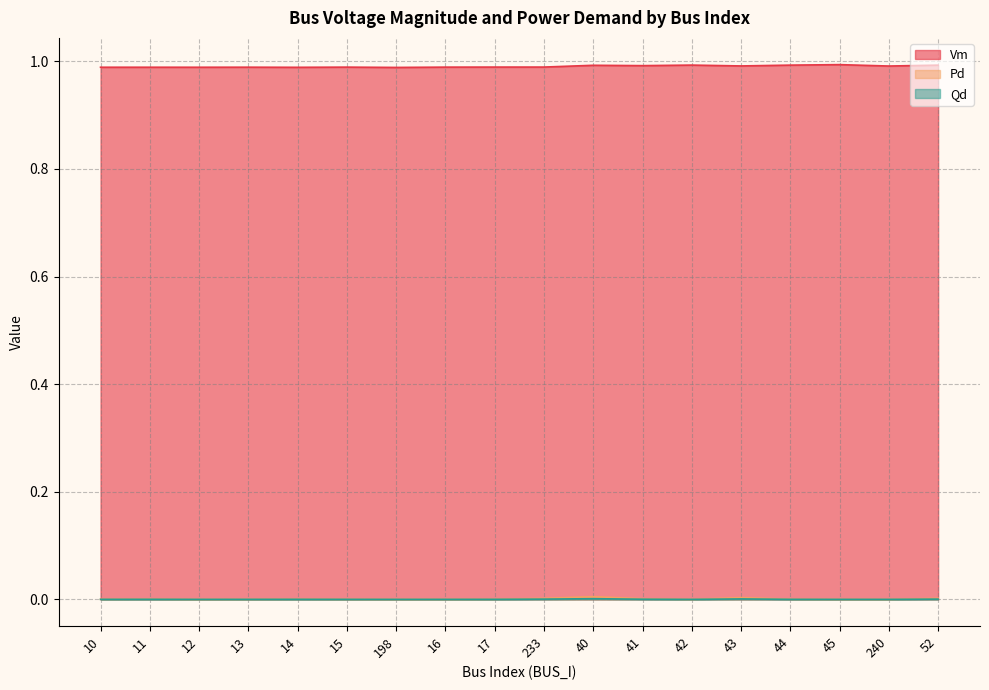

How many series are shown in this chart?

3